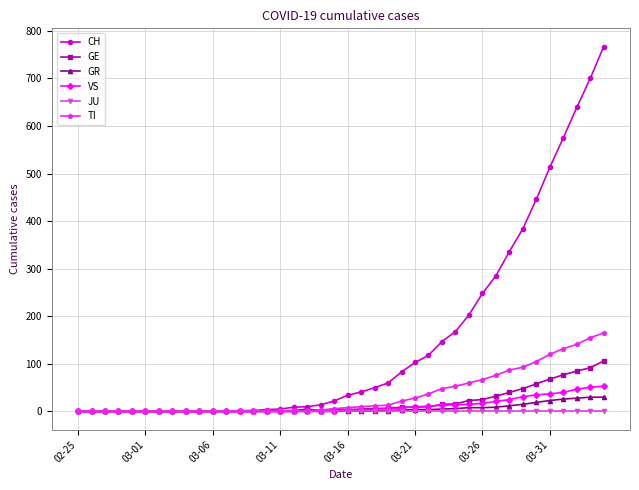

How many distinct data groups are displayed?

6